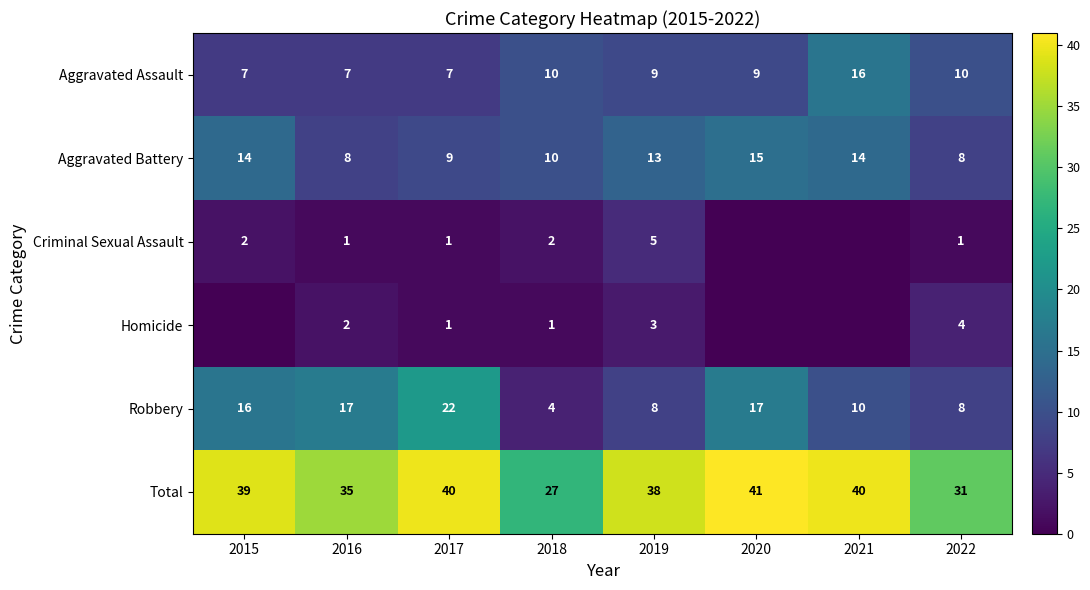

True or false: Aggravated Battery has a value of 13 at 2019.

True